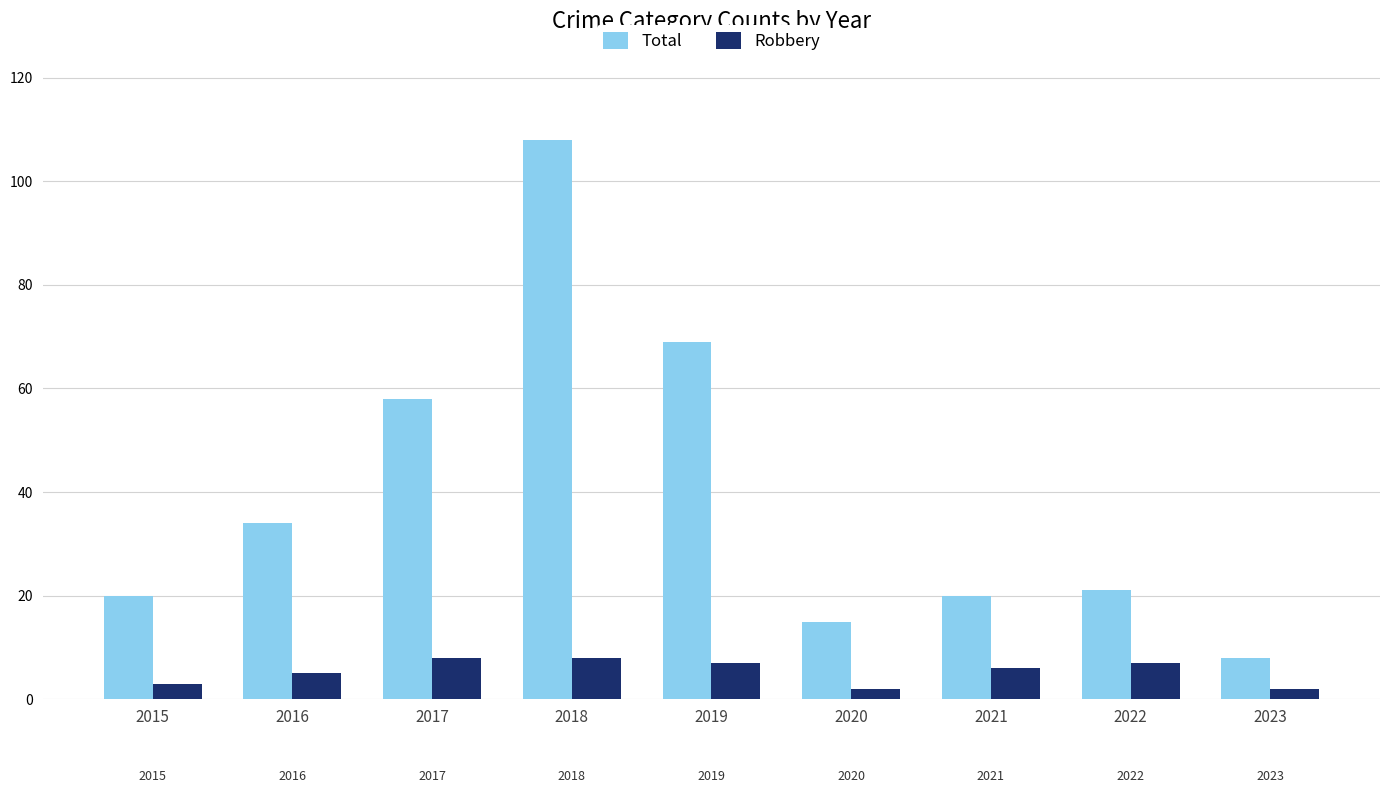

What is the lowest value of the Total series?

8